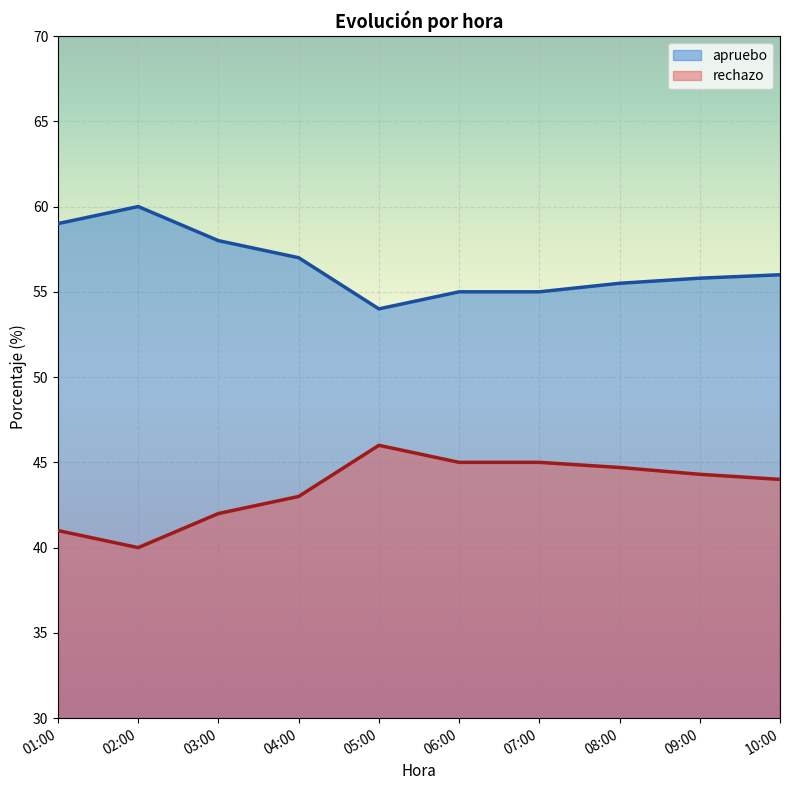

Which has a higher value, 04:00 or 08:00?

04:00